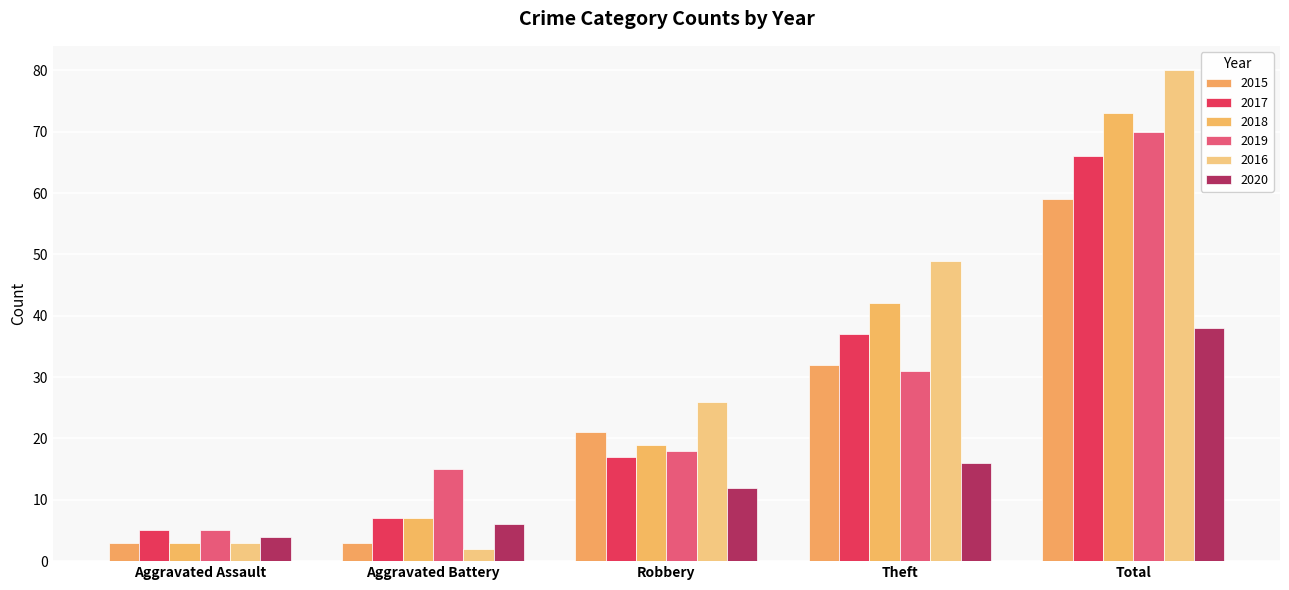

How many bars are there in each group?

6